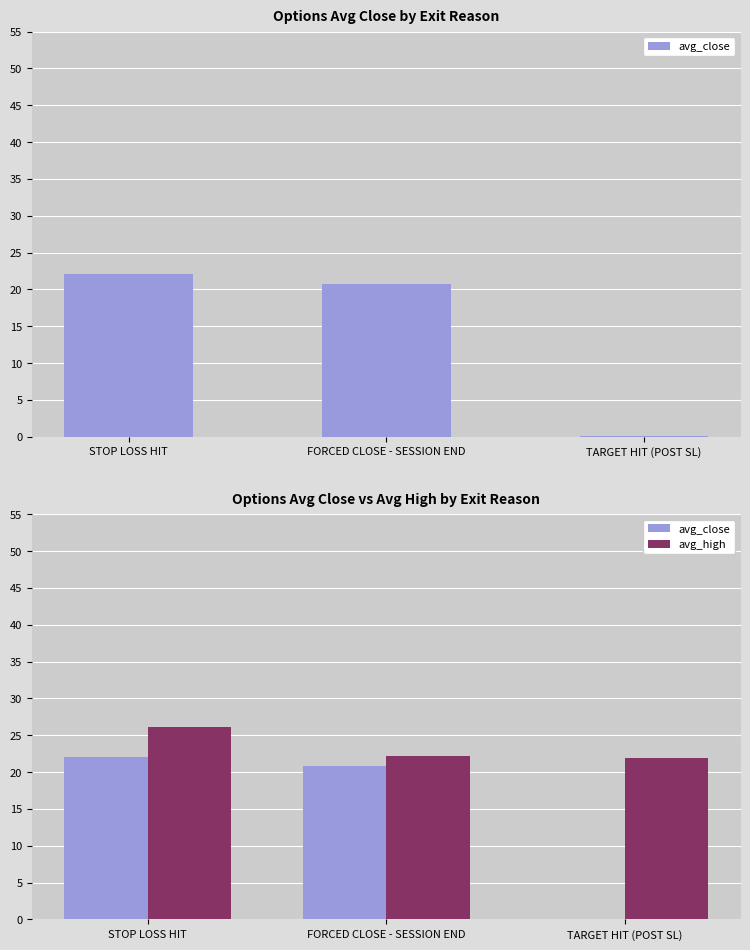

At which label does avg_close reach its peak?

STOP LOSS HIT